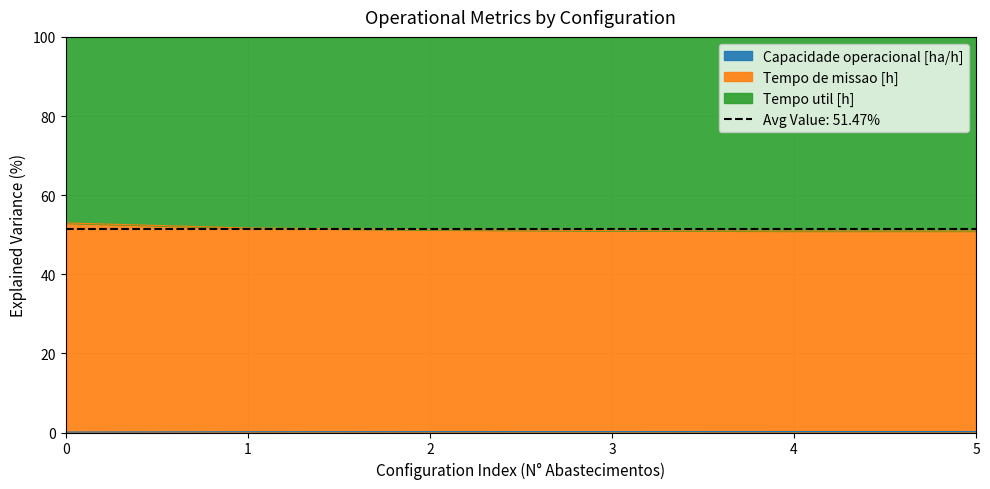

What is the value of the Tempo de missao [h] point at the 3rd from the left?

0.2